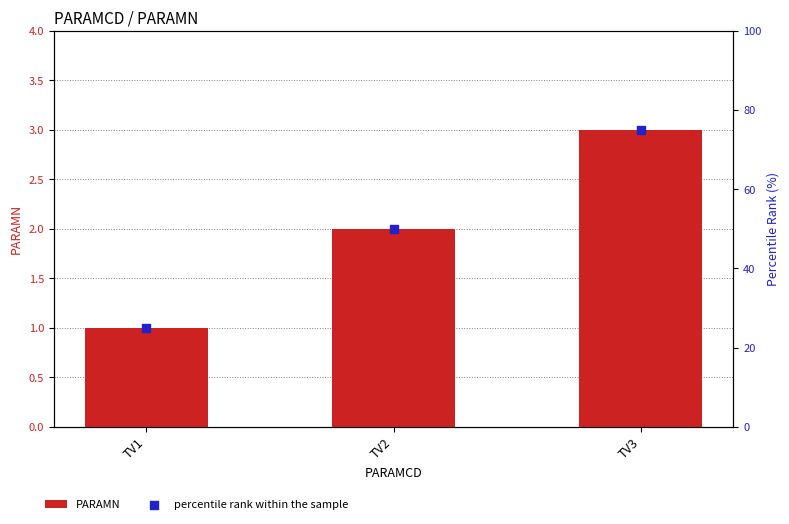

Is the value of PARAMN at TV1 greater than the value of percentile rank within the sample at TV1?

No